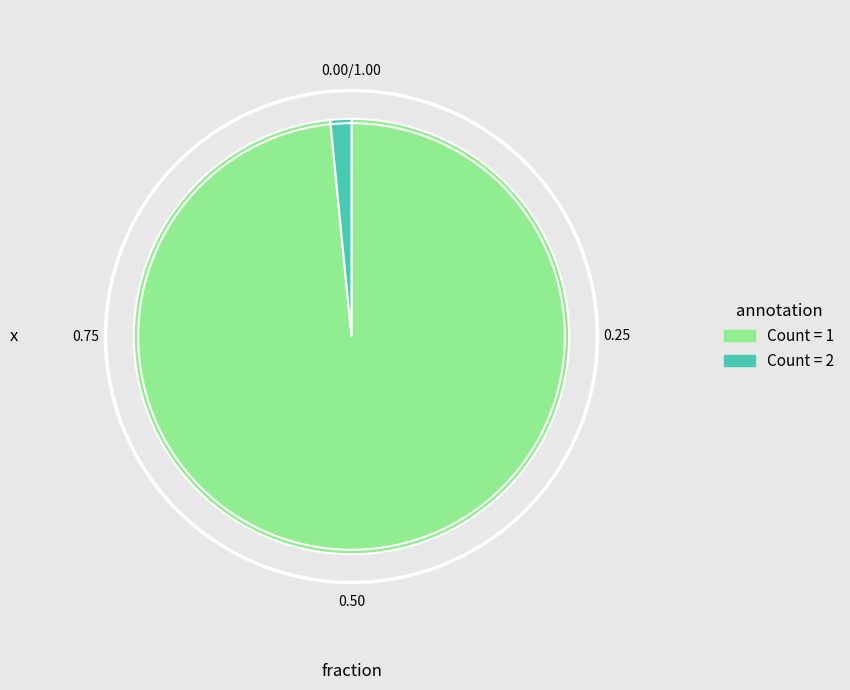

Combined, do Count = 2 and Count = 1 account for over 50%?

Yes